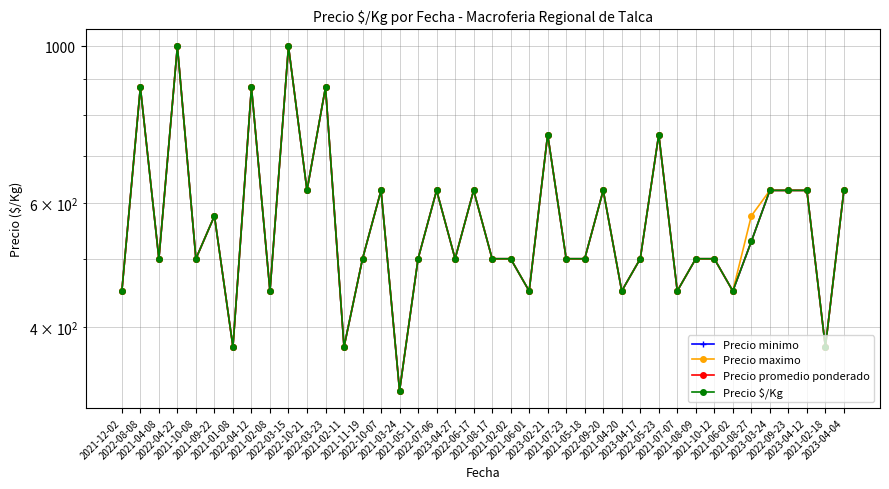

What is the average value of the Precio minimo series?

575